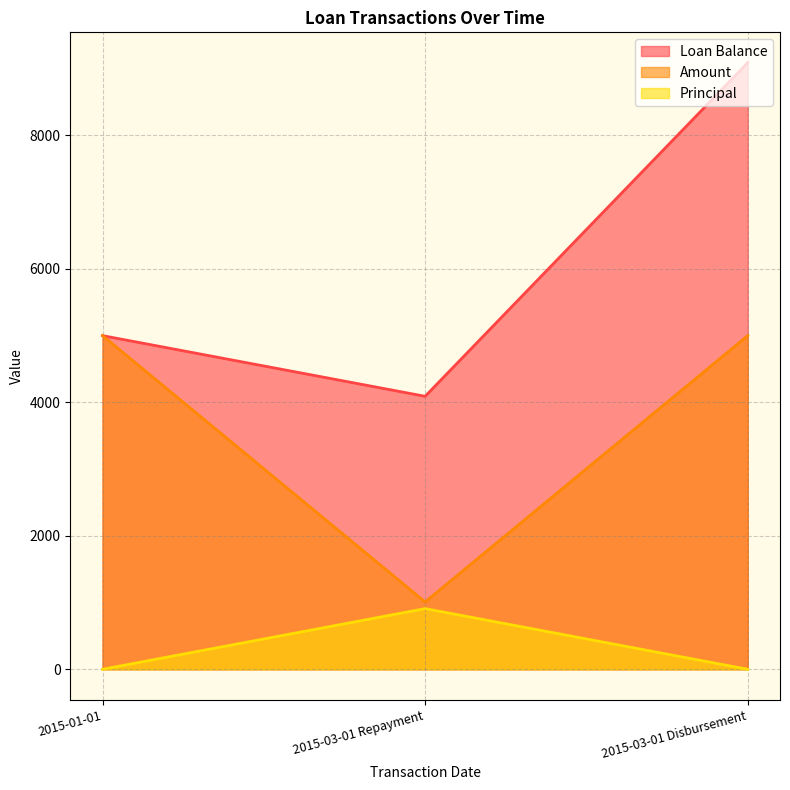

Rank the series by their maximum value, from lowest to highest.

Principal, Amount, Loan Balance